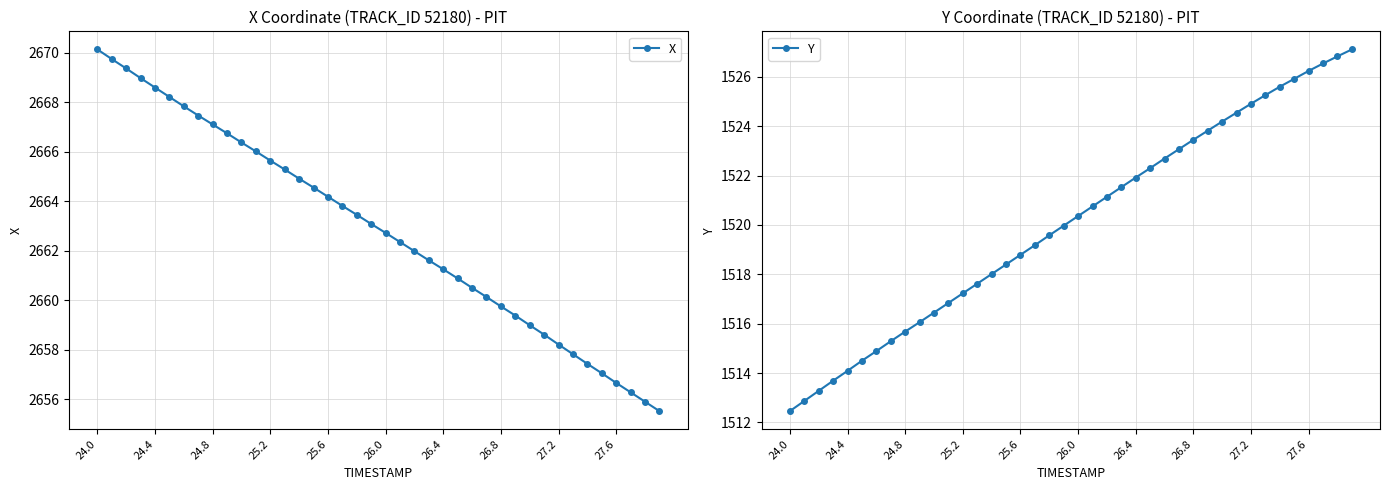

List the series in order of their overall mean, lowest first.

Y, X